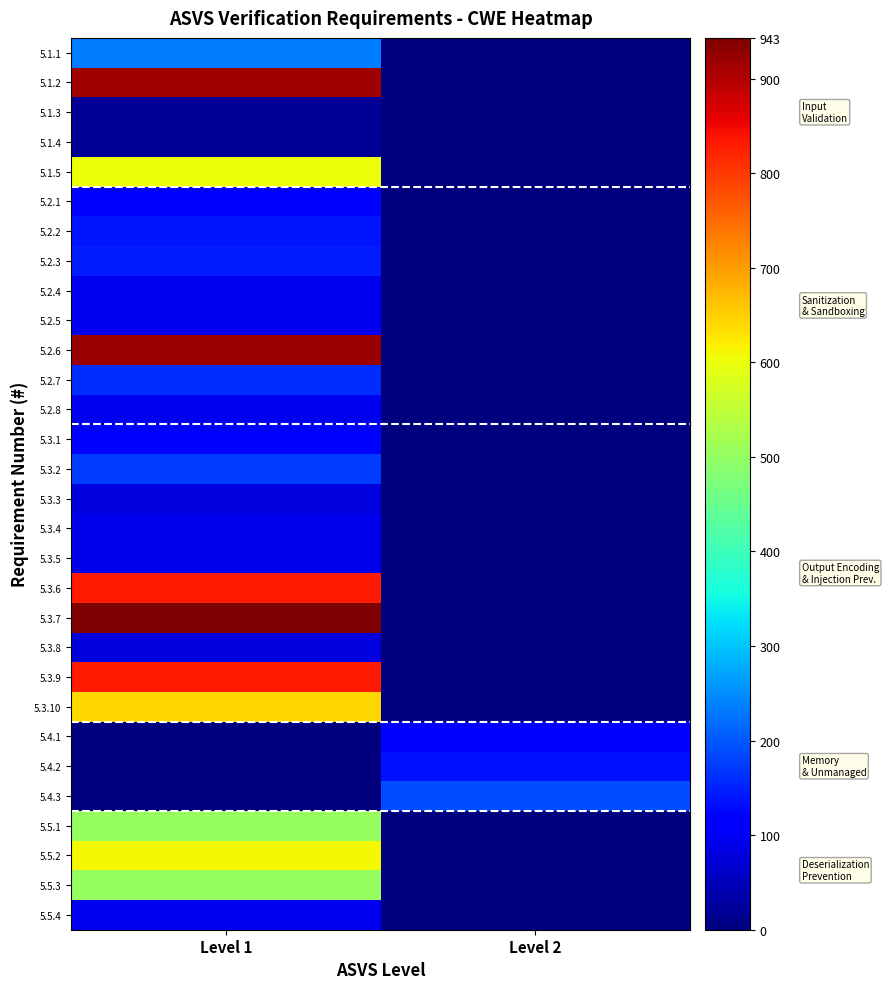

Which series has the largest total across all categories?

5.3.7